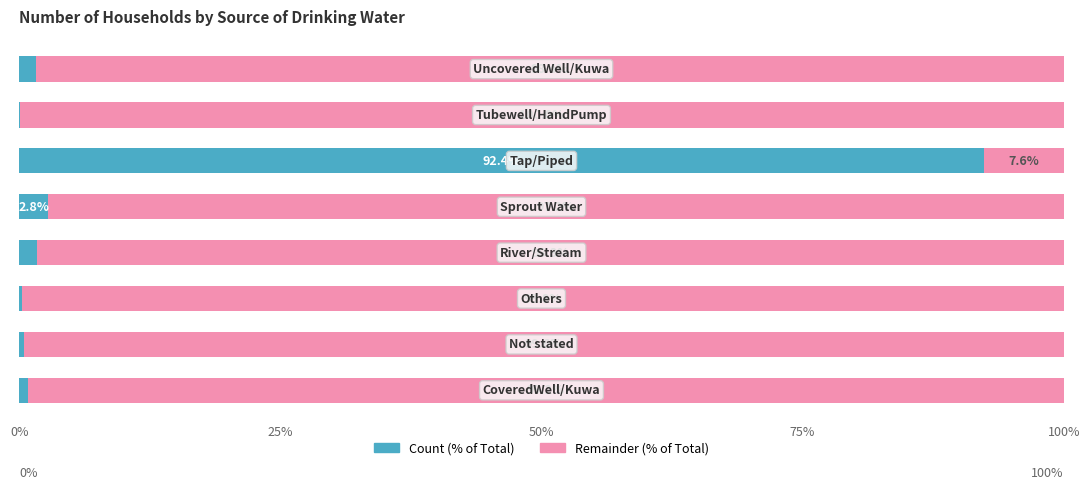

How many series are shown in this chart?

2